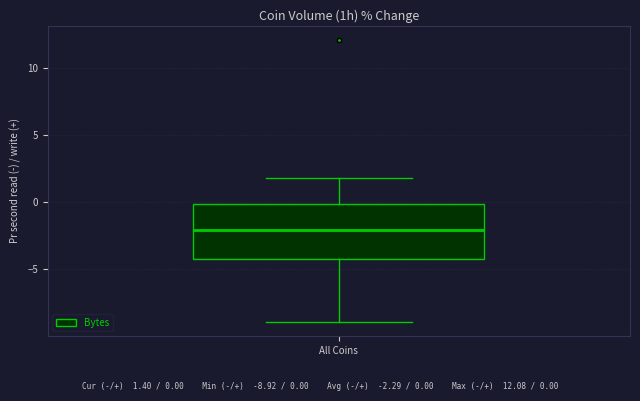

Where does the upper whisker of the box for All Coins end on the y-axis? The values are not printed on the chart, so give them approximately, as read against the axis.

2.0